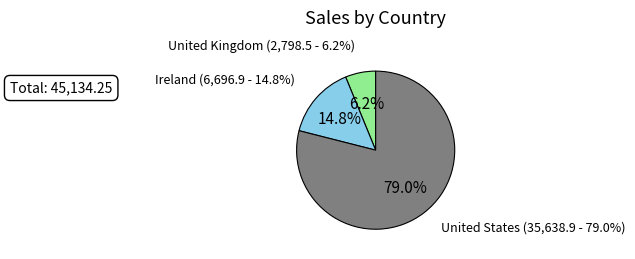

Which category has the biggest portion of the pie?

United States